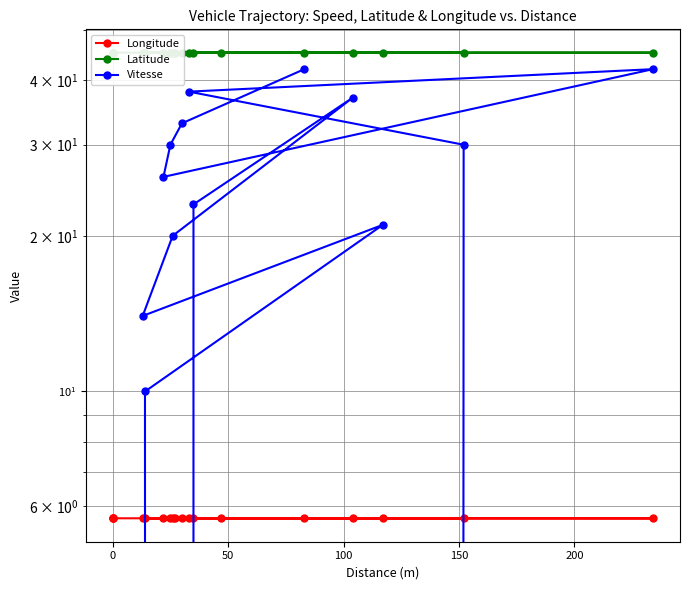

What is the difference between the second highest and second lowest values in the Vitesse series?

42.0